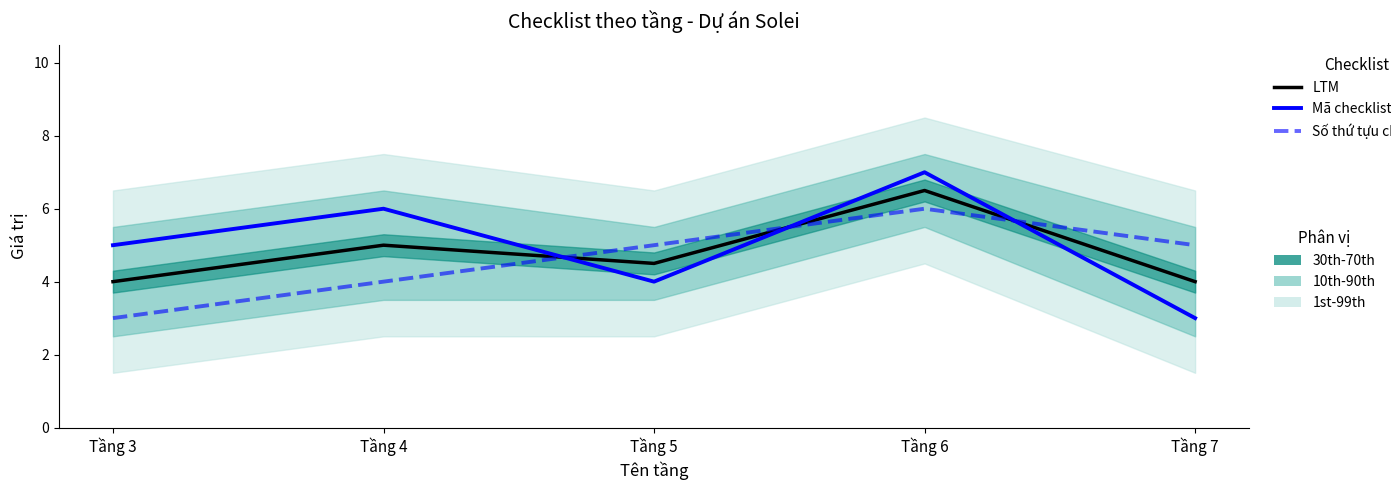

At Tầng 4, list the series in order from smallest to largest.

Số thứ tựu checklist, LTM, Mã checklist